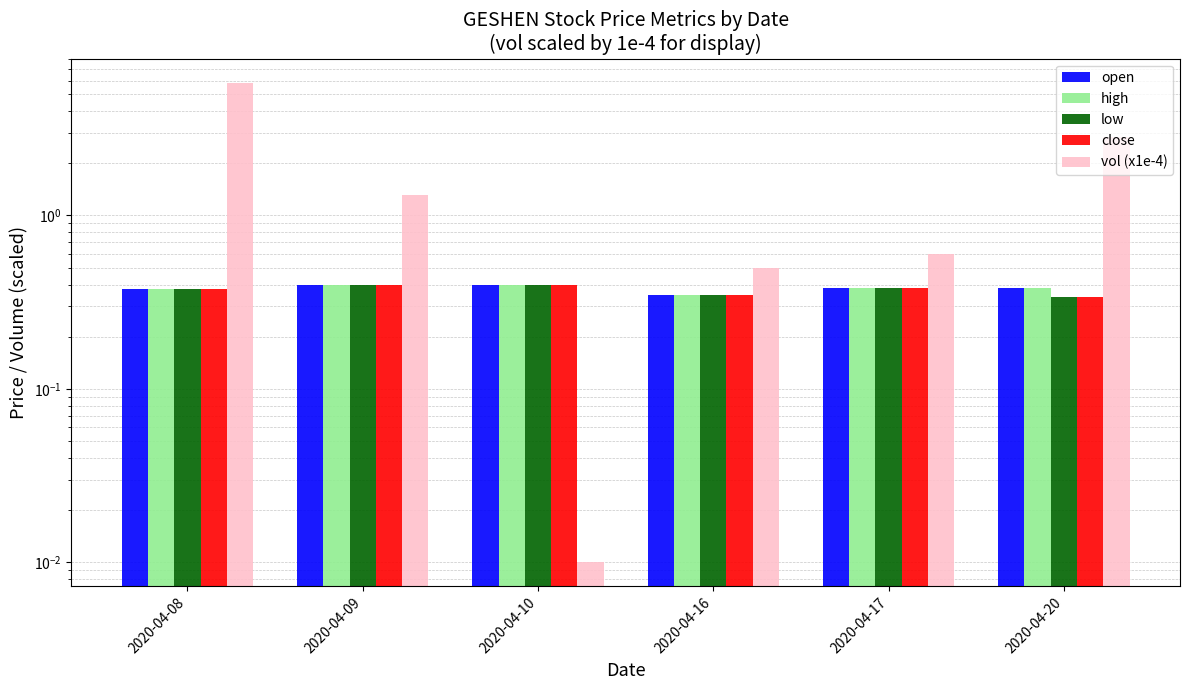

What is the difference between the maximum and minimum values in the close series?

0.1